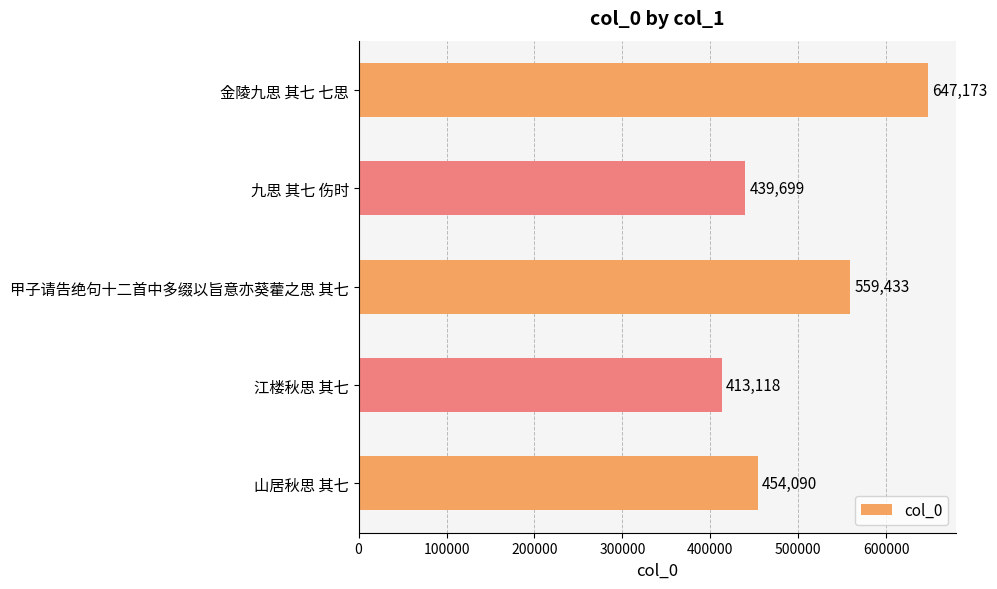

What is the average value?

502703